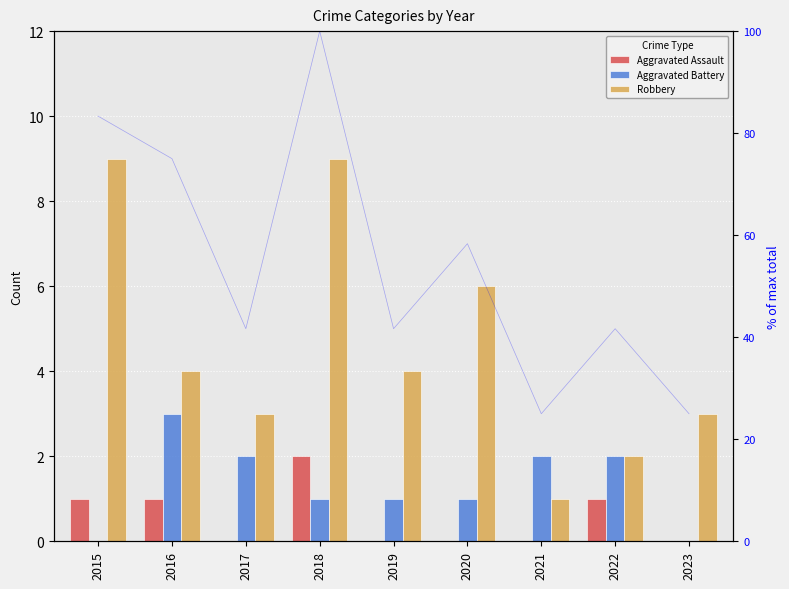

At 2019, list the series in order from smallest to largest.

Aggravated Assault, Aggravated Battery, Robbery, % of max total